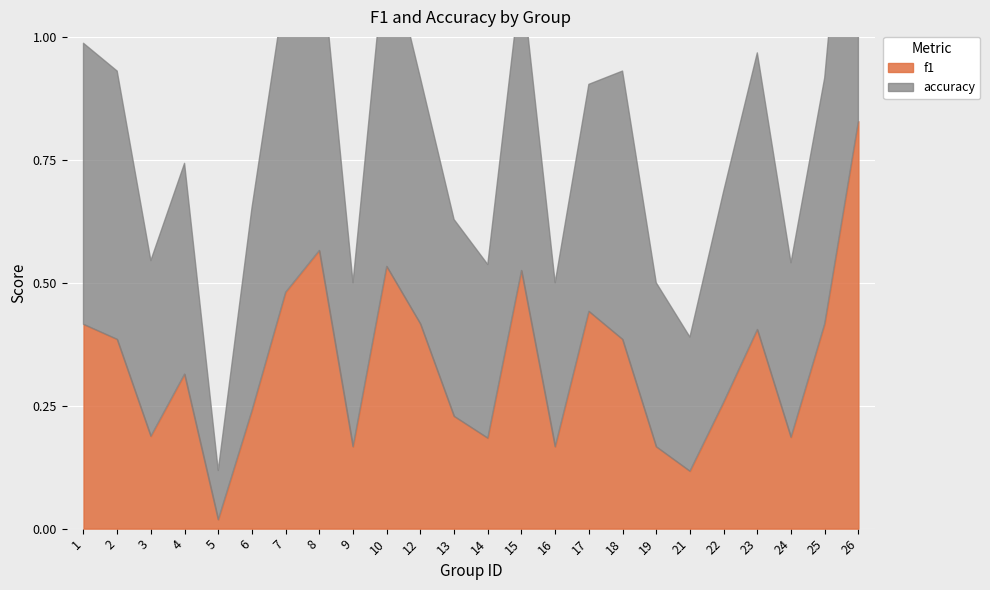

True or false: f1 has a value of 0.1 at 9.

False